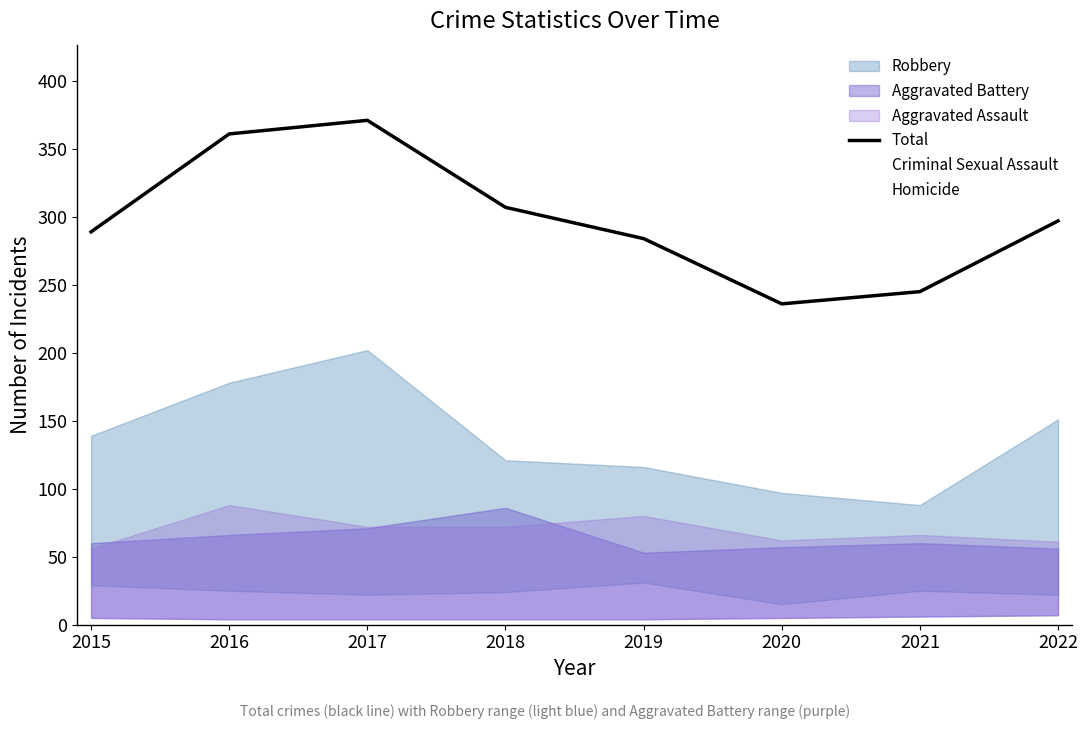

True or false: Criminal Sexual Assault and Total intersect in this chart.

False